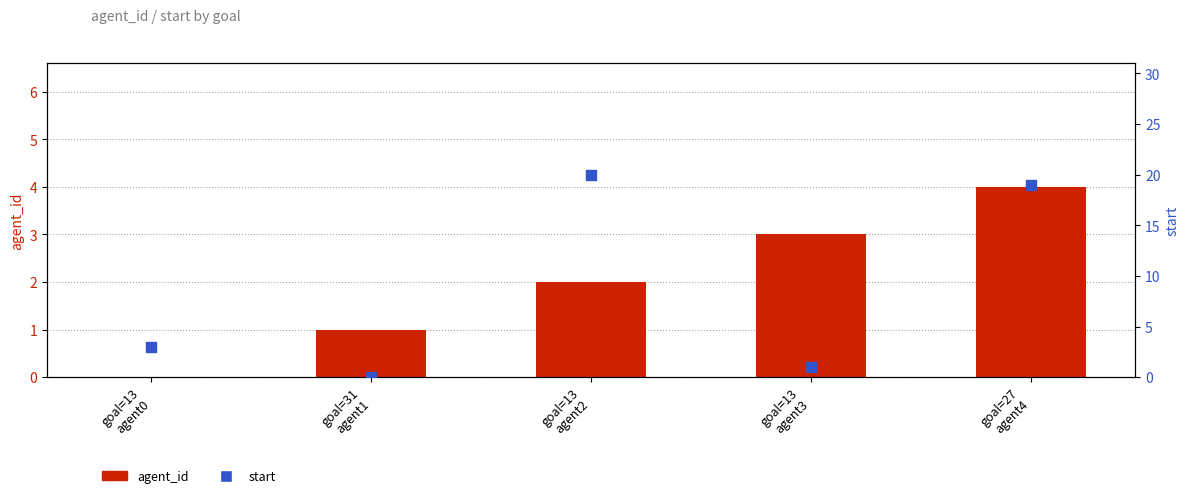

At how many categories does at least one series exceed 3?

2